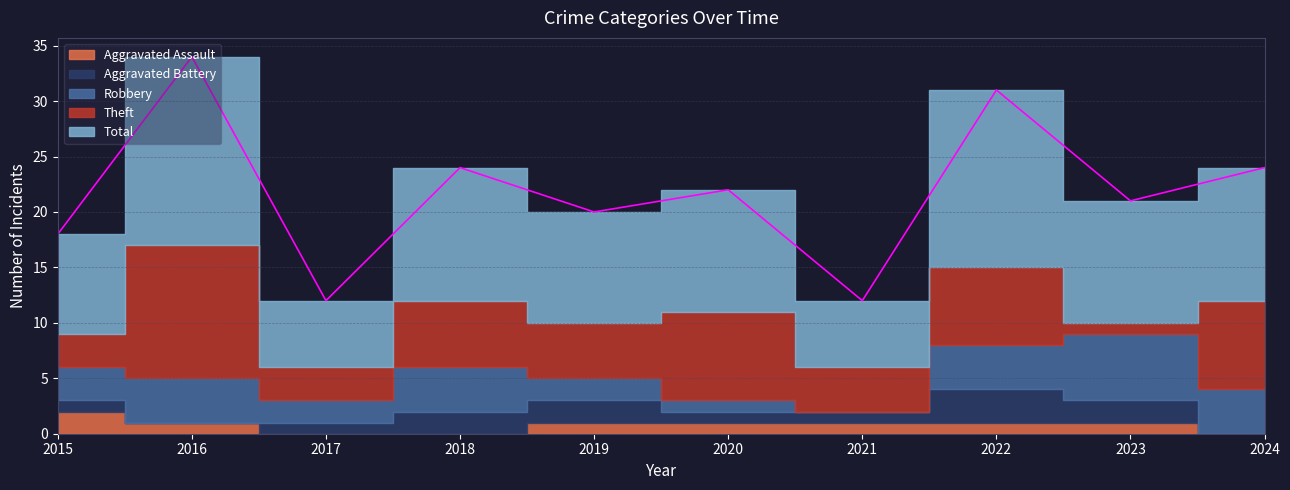

Where is Theft nearest to the value 6?

2018